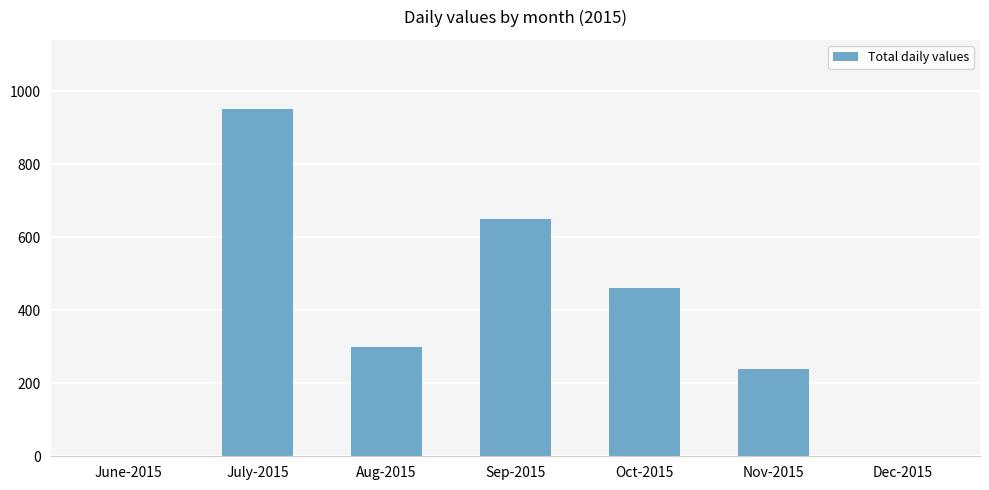

Is it true that the value at Nov-2015 is 396?

False